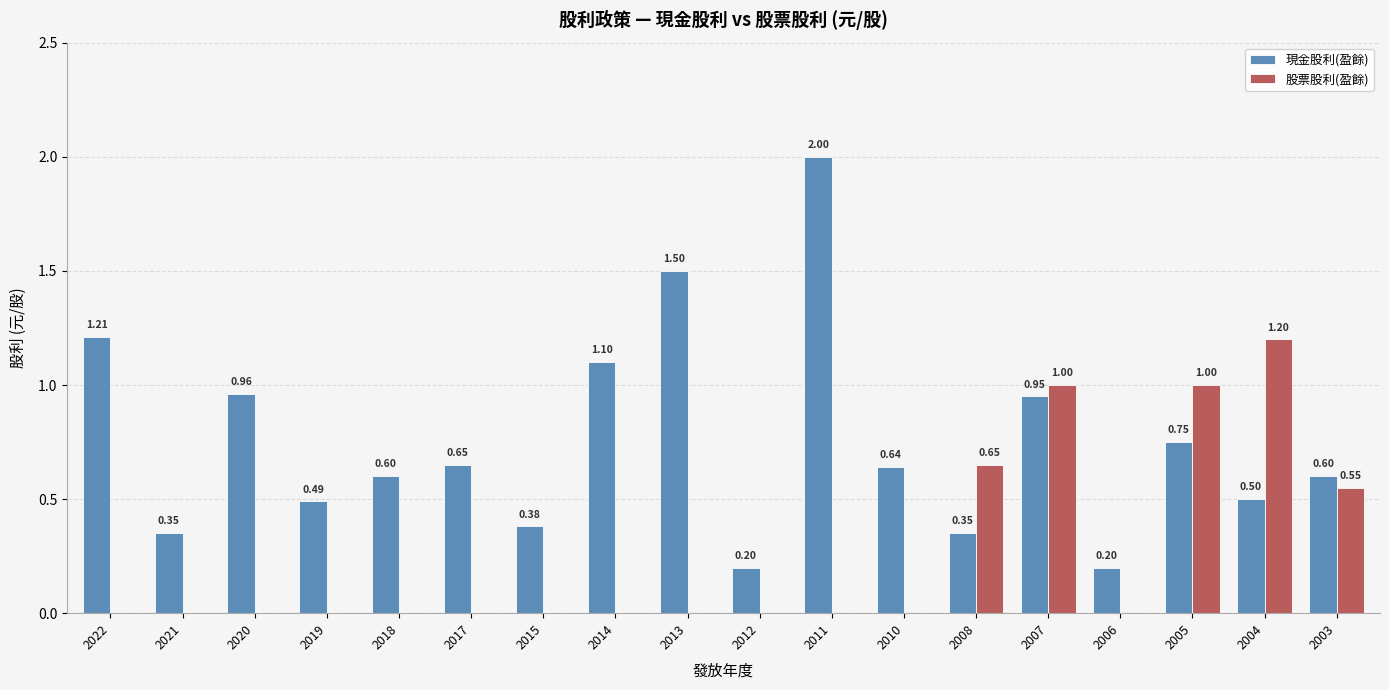

What is the sum of all 股票股利(盈餘) values?

4.4